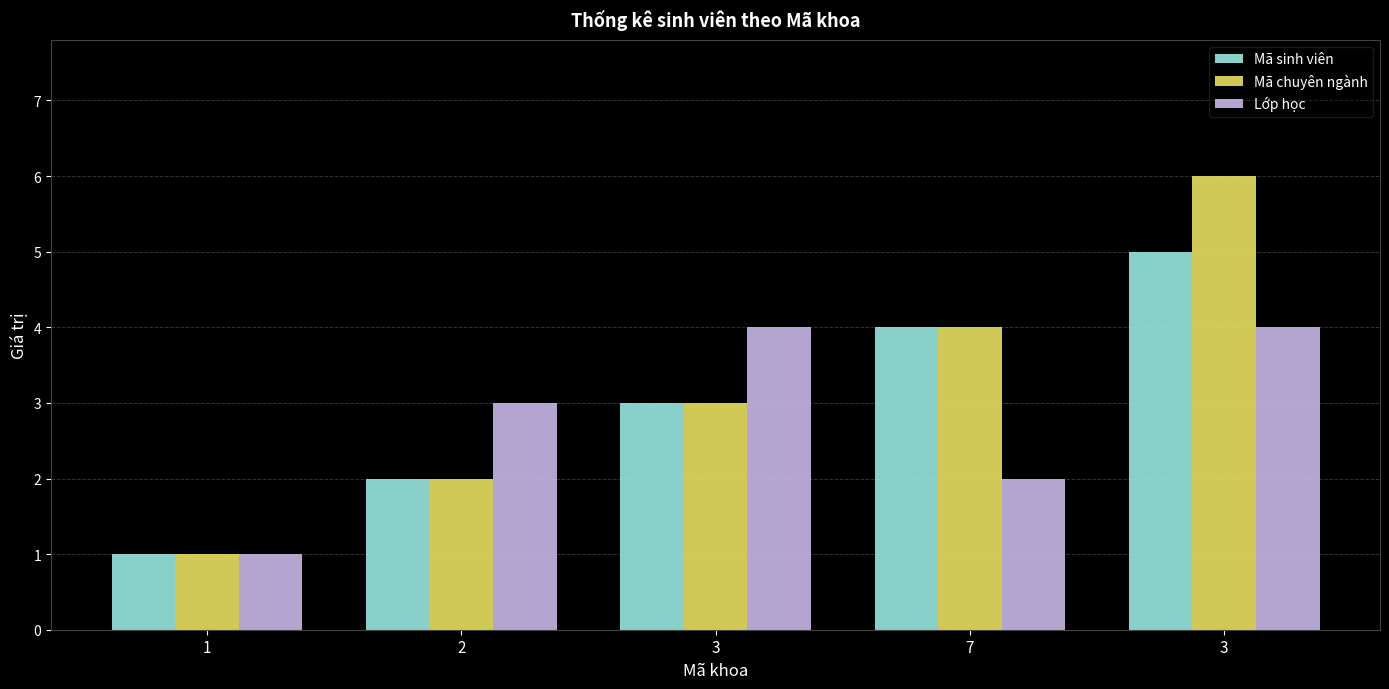

Reading left to right, what are all the values shown in this chart?

Mã sinh viên: 1=1	2=2	3=3	7=4	3=5
Mã chuyên ngành: 1=1	2=2	3=3	7=4	3=6
Lớp học: 1=1	2=3	3=4	7=2	3=4